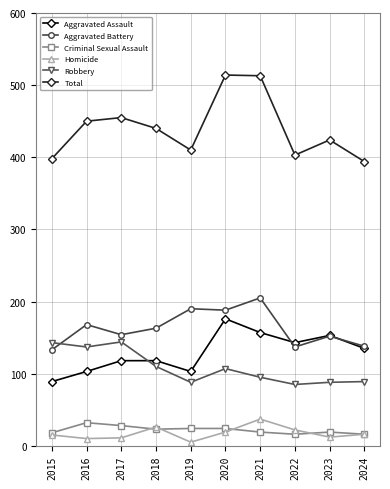

At how many categories does at least one series exceed 328?

10